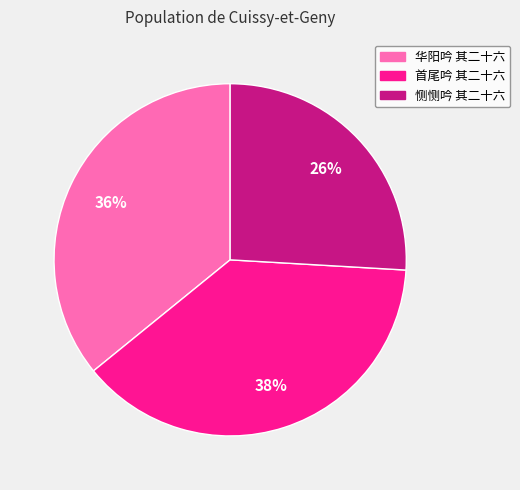

Combined, do 华阳吟 其二十六 and 恻恻吟 其二十六 account for over 50%?

Yes